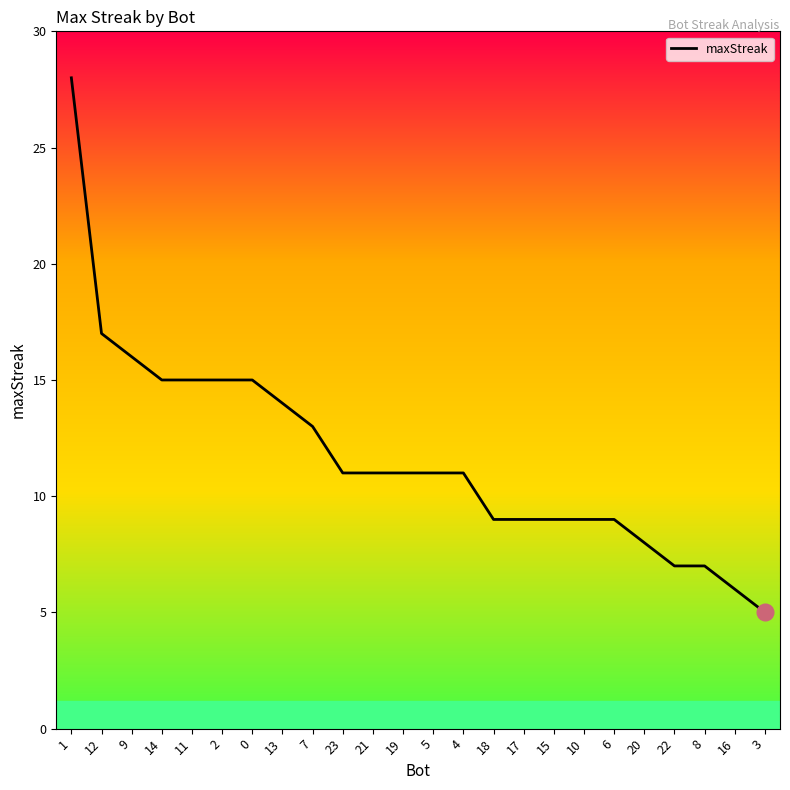

What is the average value?

12